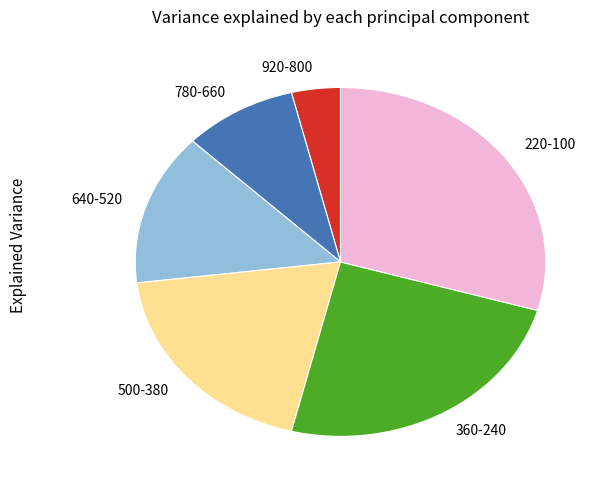

True or false: 360-240 accounts for 24% of the total.

True